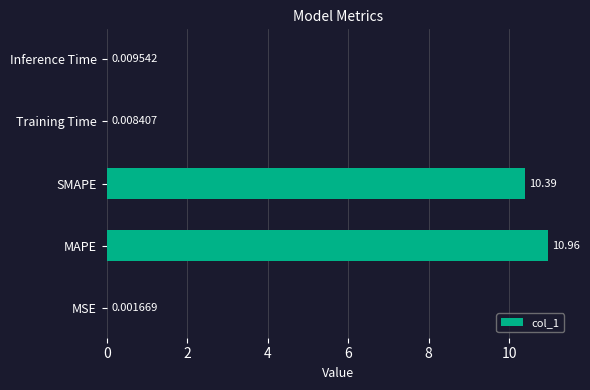

What is the sum of all values?

21.4